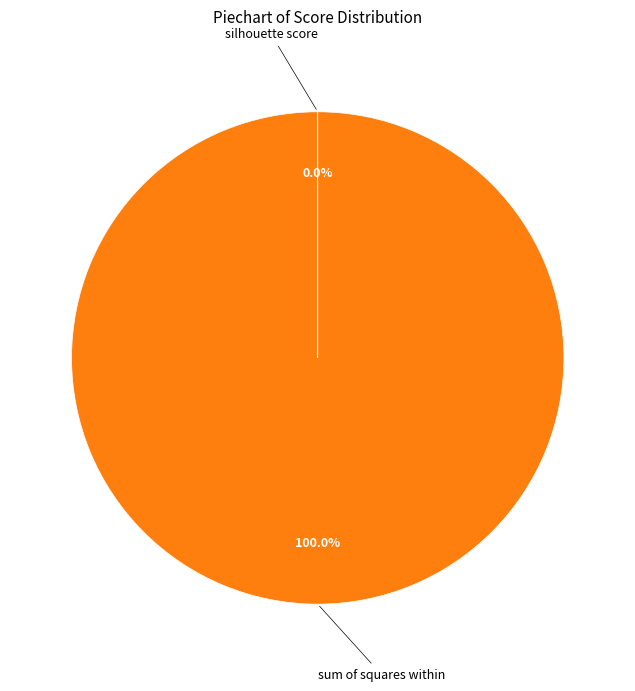

Is there any slice that represents more than half of the pie?

Yes